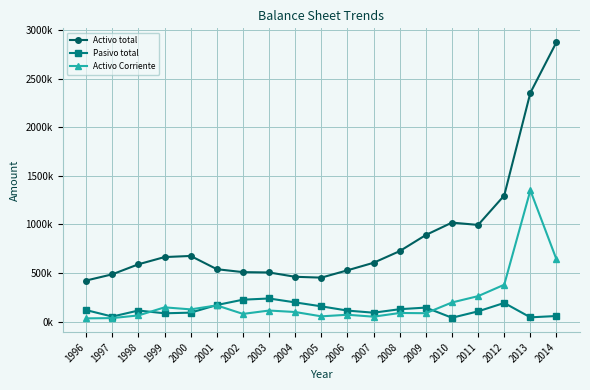

What are all the series names shown in the legend?

Activo total, Pasivo total, Activo Corriente